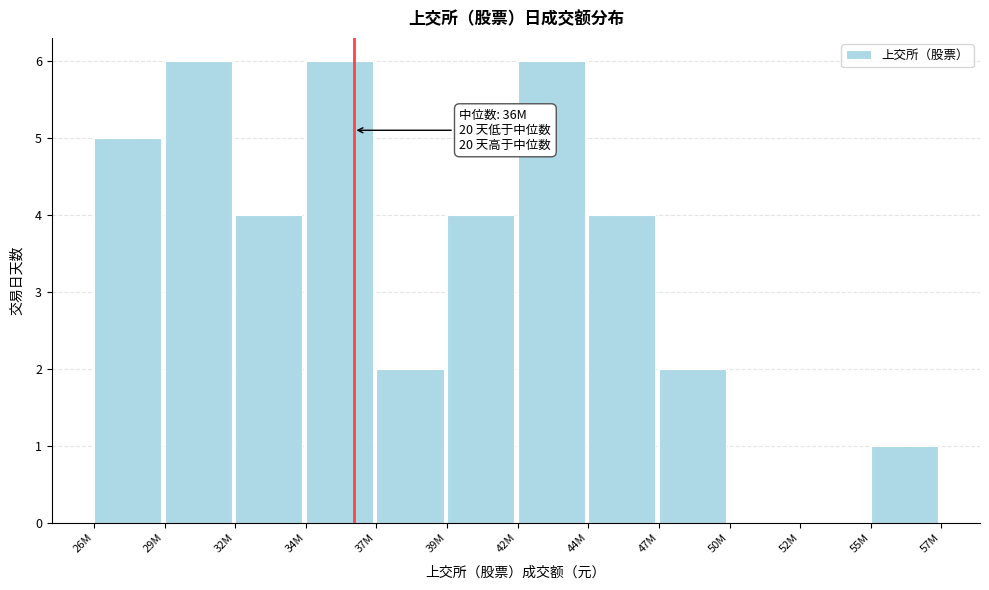

Reading left to right, extract all data points from this chart.

26M=5	29M=6	32M=4	34M=6	37M=2	39M=4	42M=6	44M=4	47M=2	50M=0	52M=0	55M=1